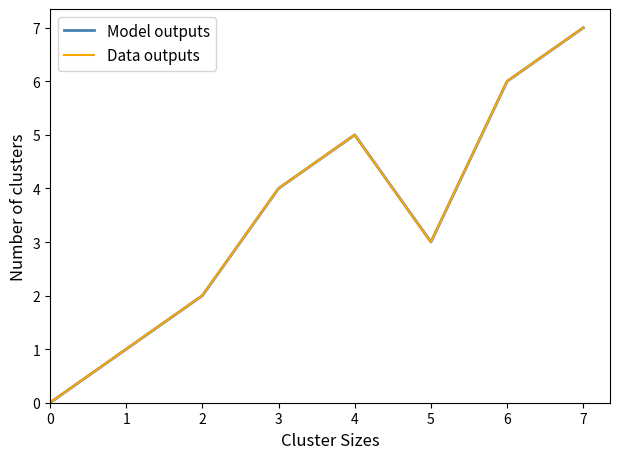

Which category has the highest value in the Model outputs series?

7